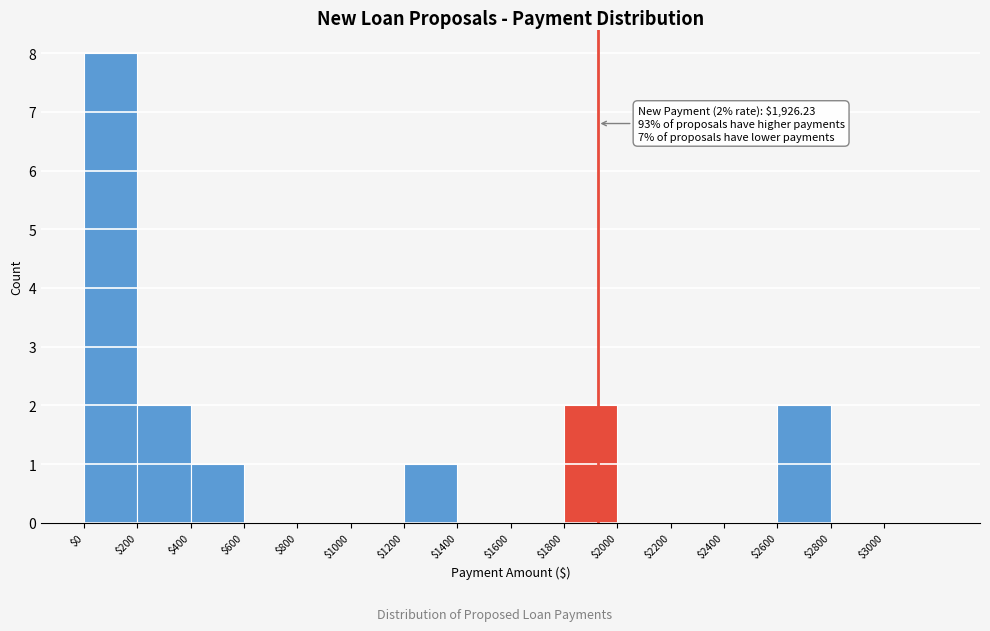

Which range on the x-axis has the tallest bar?

0 to 200